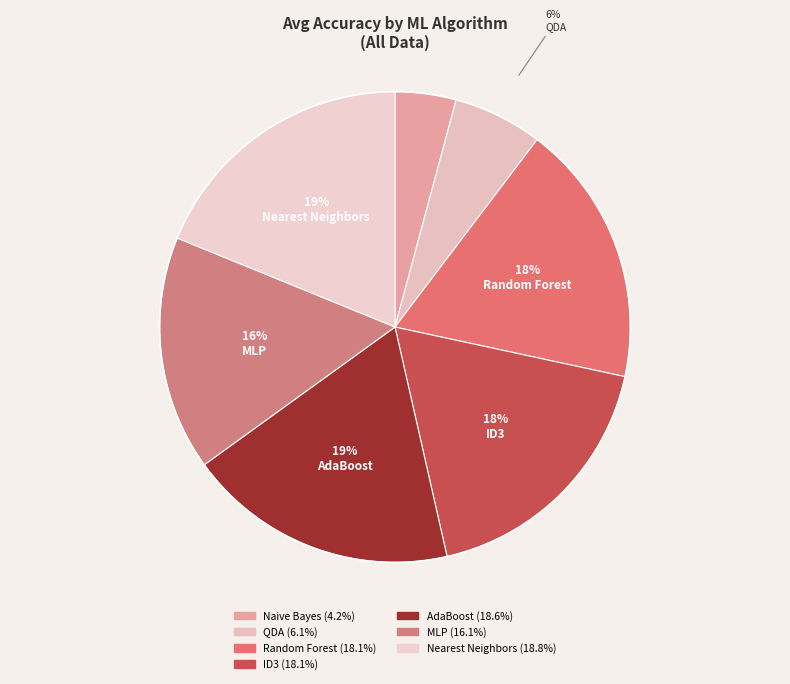

Which slice is the smallest?

Naive Bayes